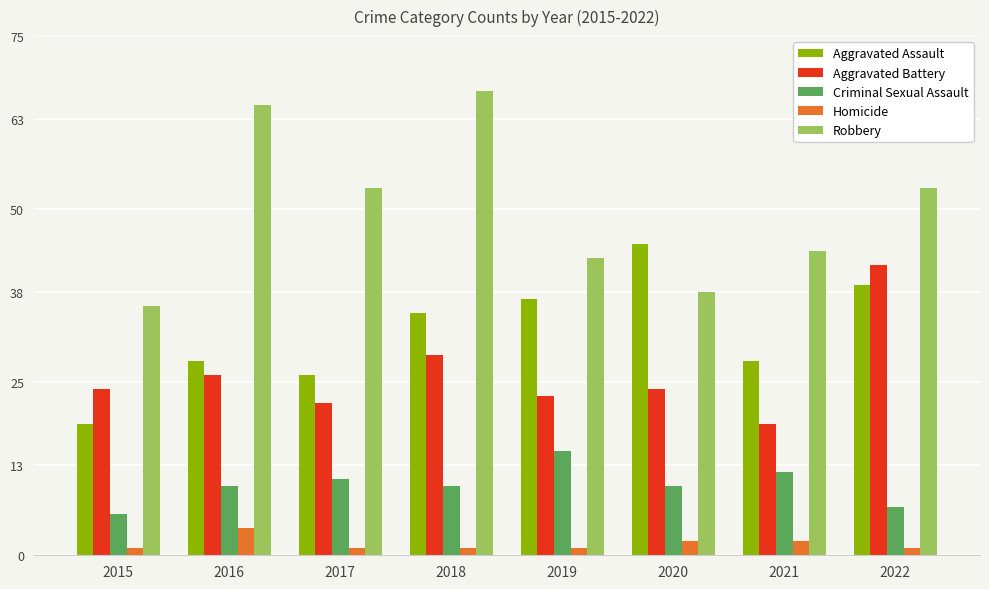

Reading left to right, extract all data points from this chart.

Aggravated Assault: 19	28	26	35	37	45	28	39
Aggravated Battery: 24	26	22	29	23	24	19	42
Criminal Sexual Assault: 6	10	11	10	15	10	12	7
Homicide: 1	4	1	1	1	2	2	1
Robbery: 36	65	53	67	43	38	44	53